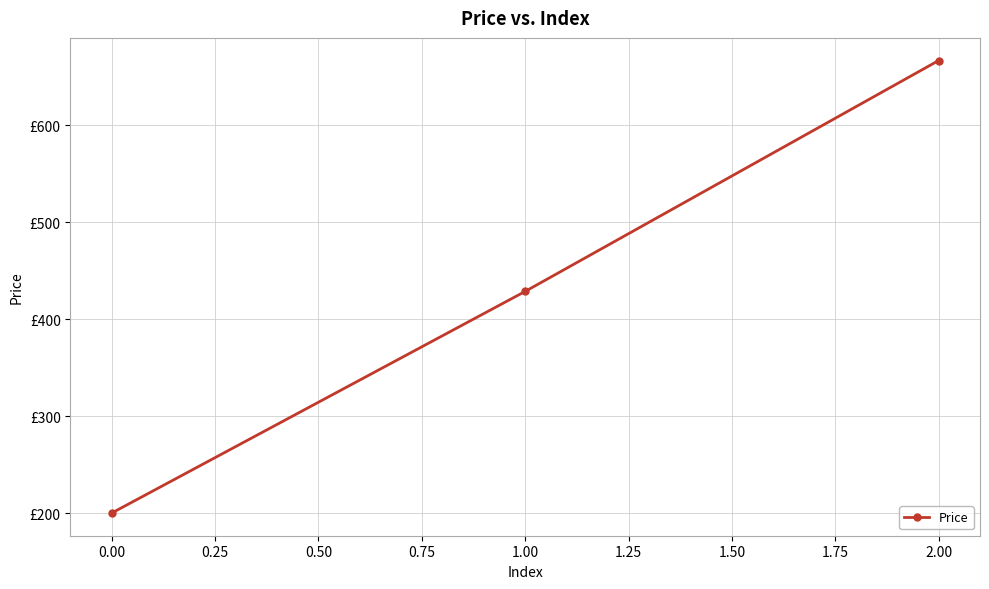

What is the smallest value displayed?

200.0